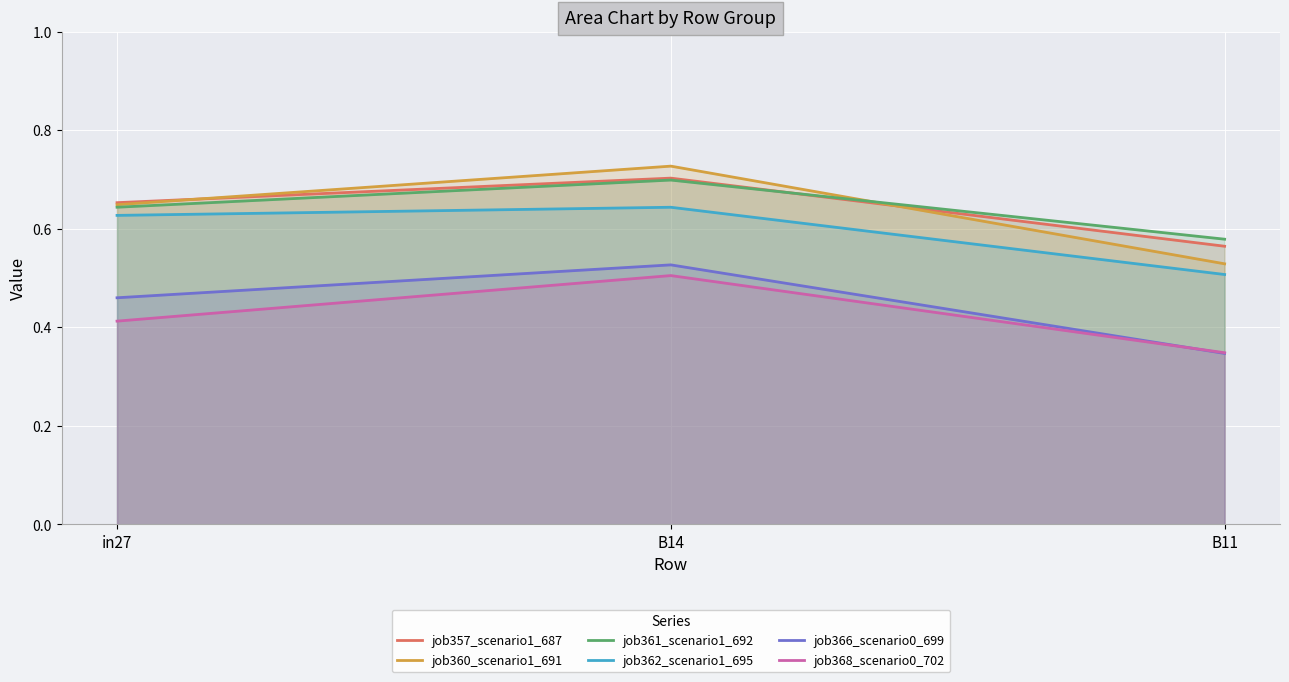

List the series in order of their peak value, lowest first.

job368_scenario0_702, job366_scenario0_699, job362_scenario1_695, job361_scenario1_692, job357_scenario1_687, job360_scenario1_691